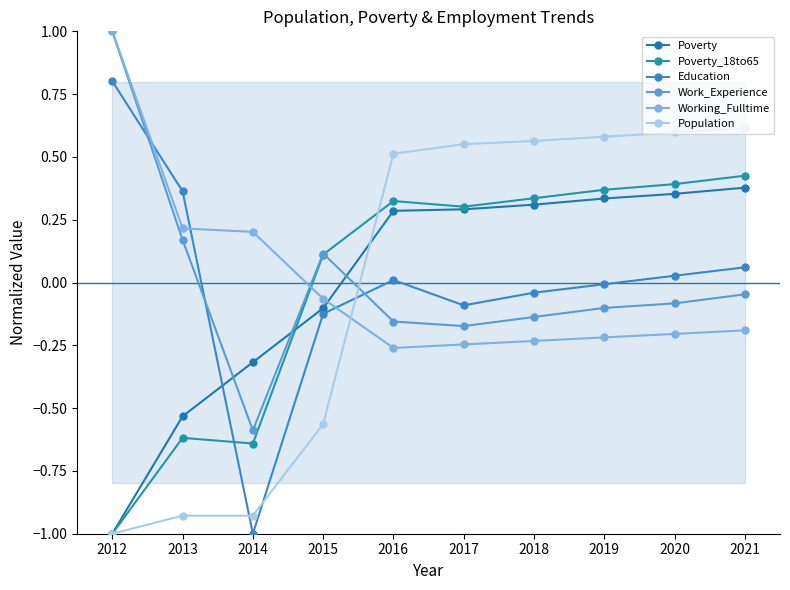

The Education series shows 0.0 at 2016. True or false?

False